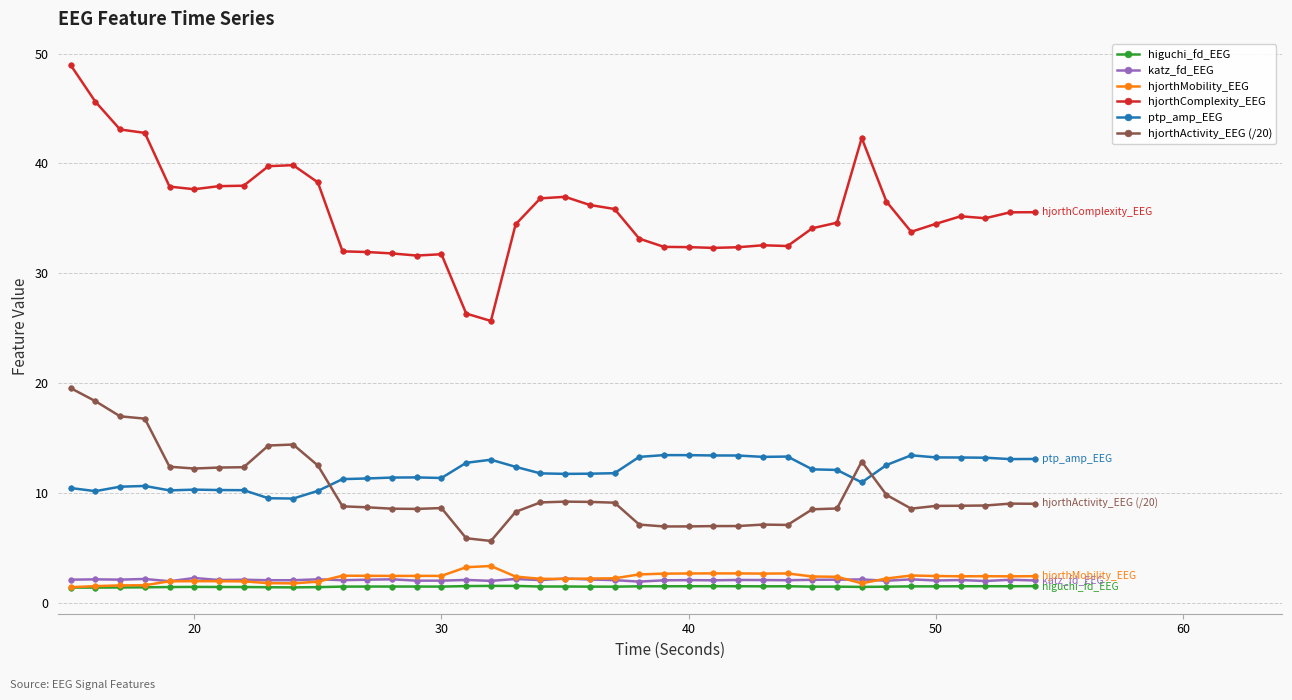

True or false: hjorthActivity_EEG (/20) and higuchi_fd_EEG intersect in this chart.

False